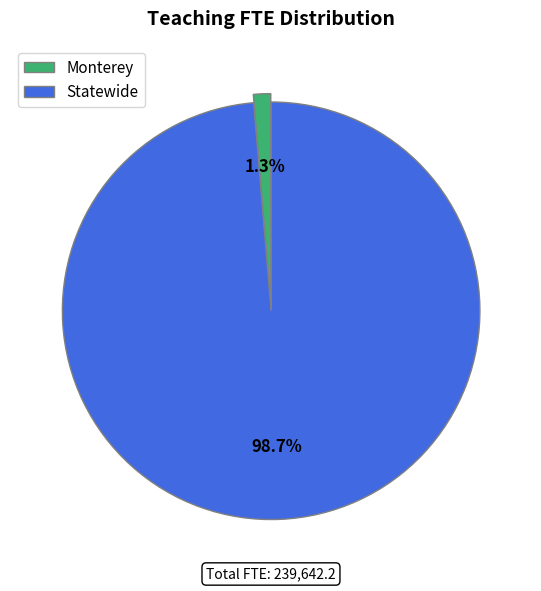

Between Statewide and Monterey, which is larger?

Statewide